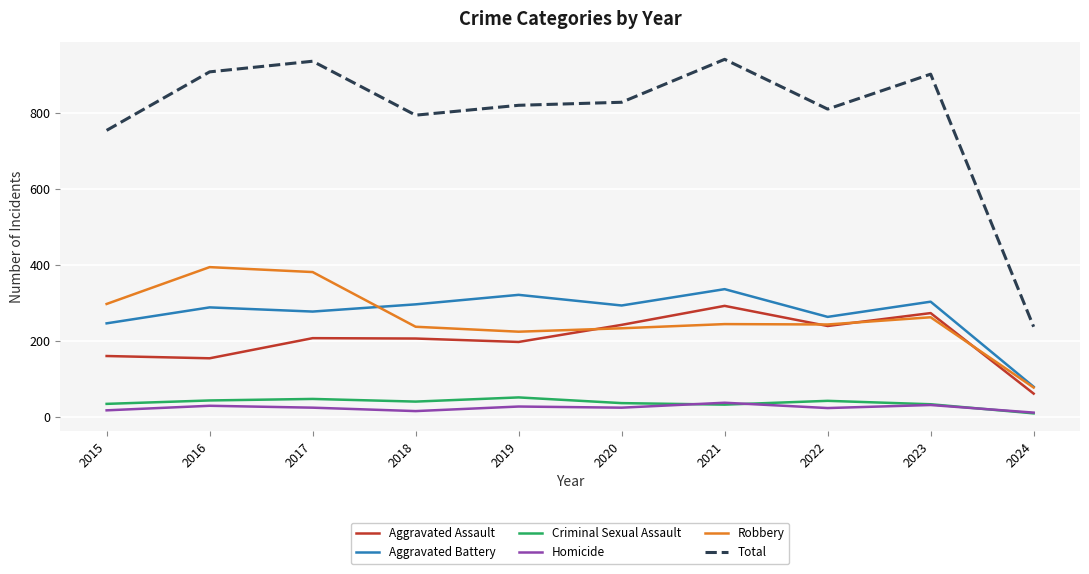

Which series changed the most between 2015 and 2021?

Total